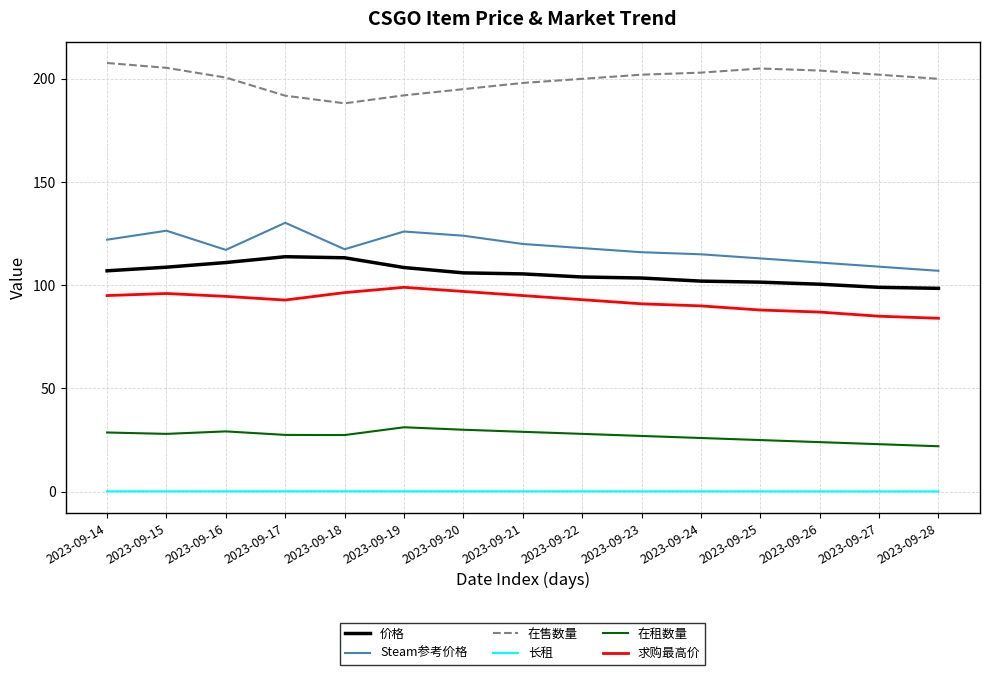

Rank the series by their maximum value, from lowest to highest.

长租, 在租数量, 求购最高价, 价格, Steam参考价格, 在售数量